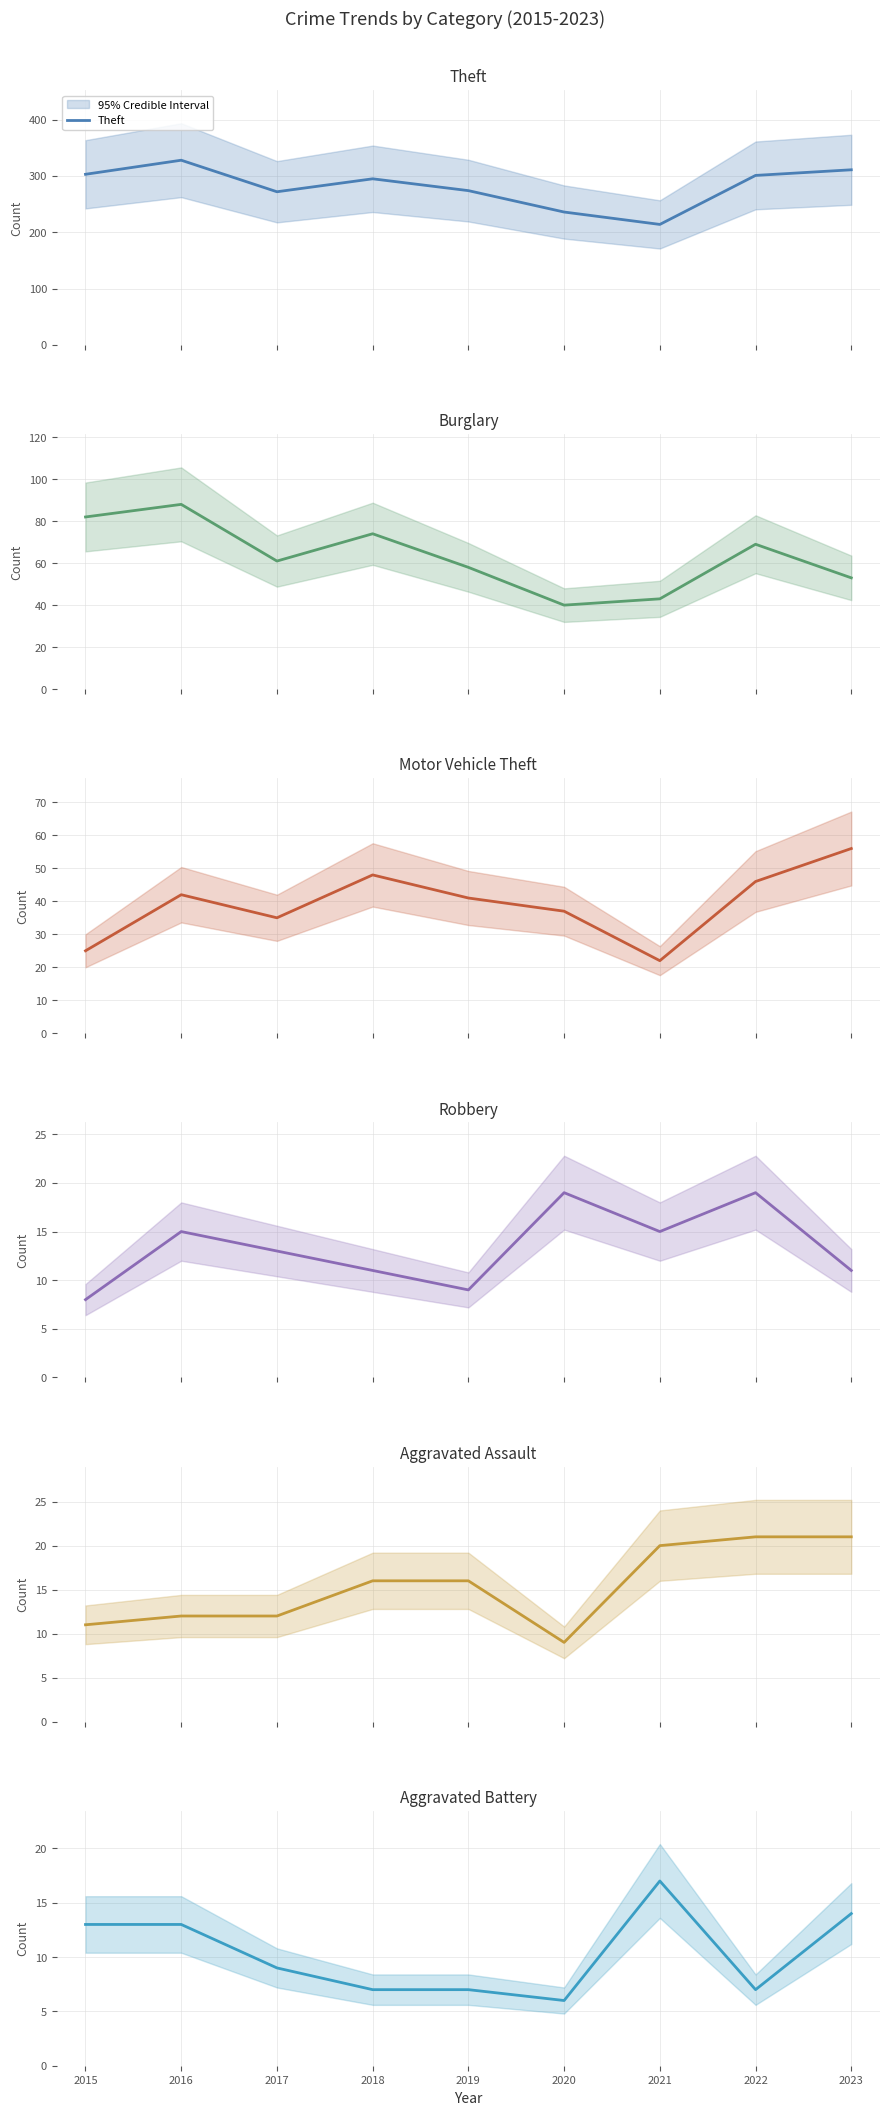

In Aggravated Battery, how many points are higher than both neighbors (excluding endpoints)?

1